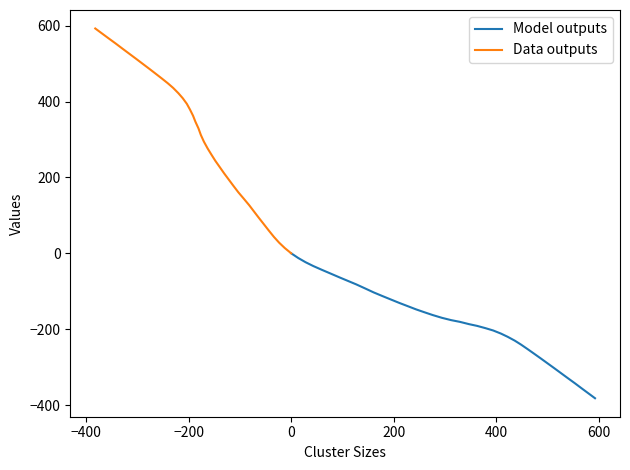

Reading left to right, extract all data points from this chart.

Model outputs: 0.0	-12.3	-23.5	-33.6	-44.1	-53.8	-63.5	-73.0	-81.9	-92.7	-103.0	-112.5	-121.3	-130.6	-139.0	-147.9	-155.2	-162.8	-170.2	-176.2	-180.8	-186.8	-191.4	-197.4	-203.5	-211.6	-220.2	-230.3	-240.7	-252.5	-264.4	-276.5	-289.4	-302.4	-315.5	-328.6	-342.4	-356.6	-369.7	-382.1
Data outputs: 0.0	13.6	28.0	43.1	60.7	77.5	94.2	111.0	126.8	144.3	160.7	177.5	193.5	210.4	226.6	243.7	259.3	276.0	294.2	312.0	329.2	346.9	362.7	379.0	394.0	409.0	422.3	436.1	448.3	461.0	473.5	486.1	499.3	512.6	525.8	539.0	553.1	567.1	580.2	592.6